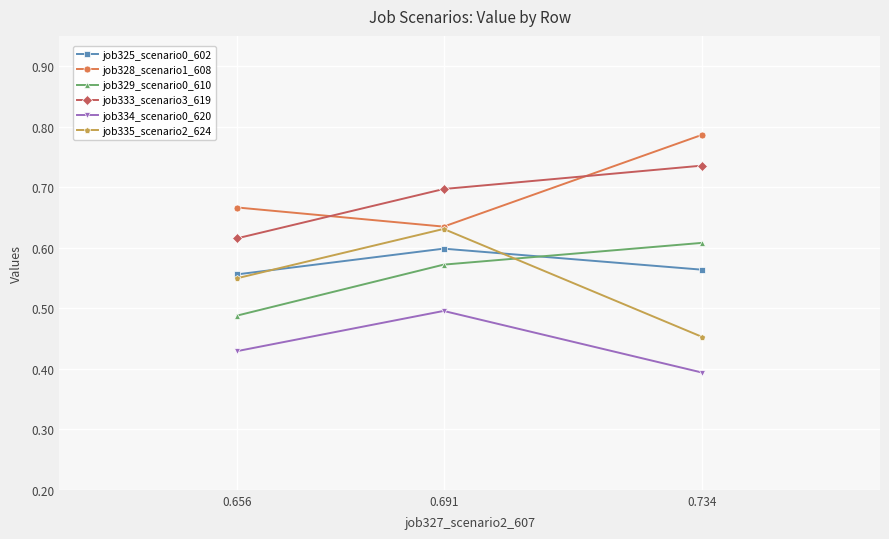

At which label does job329_scenario0_610 reach its peak?

0.734